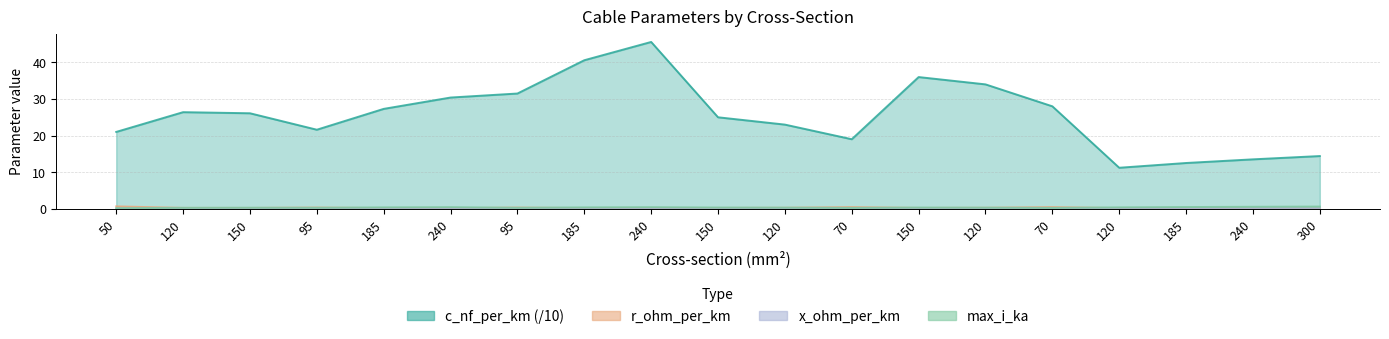

Count the number of categories in the chart.

19